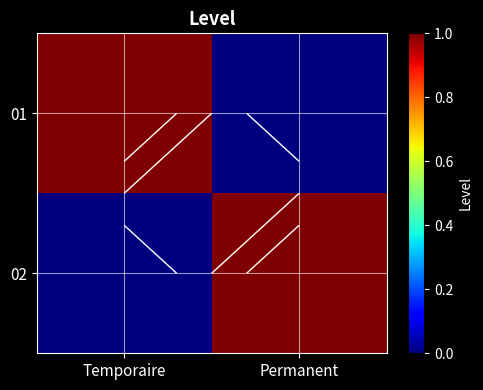

Count the number of data series in this chart.

2